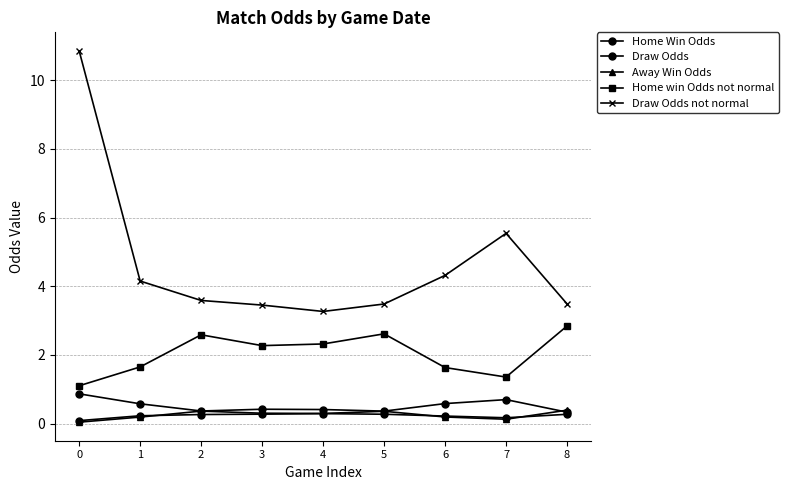

What is the sum of the Home Win Odds values at 5 and 6?

0.9